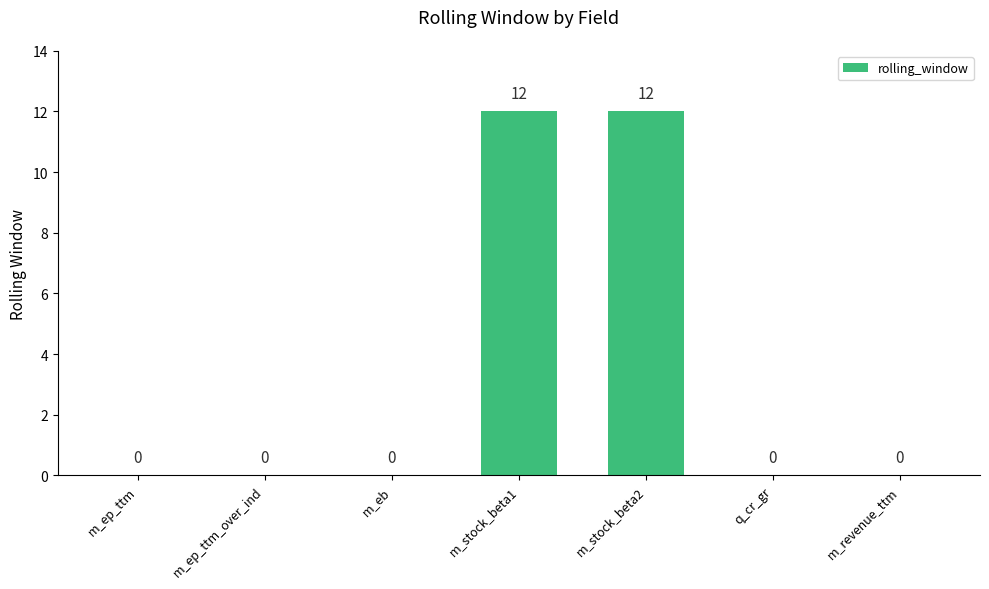

The value at m_ep_ttm is 0. True or false?

True